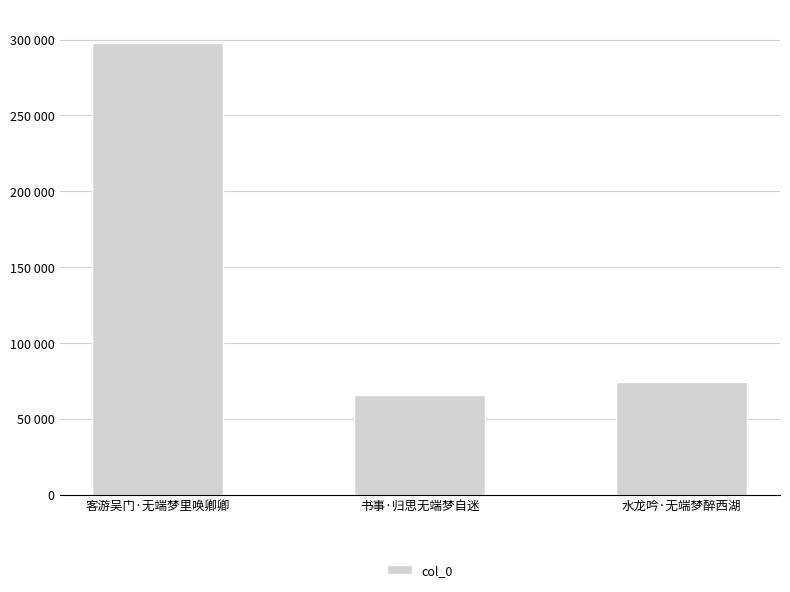

What is the sum of all values?

437588